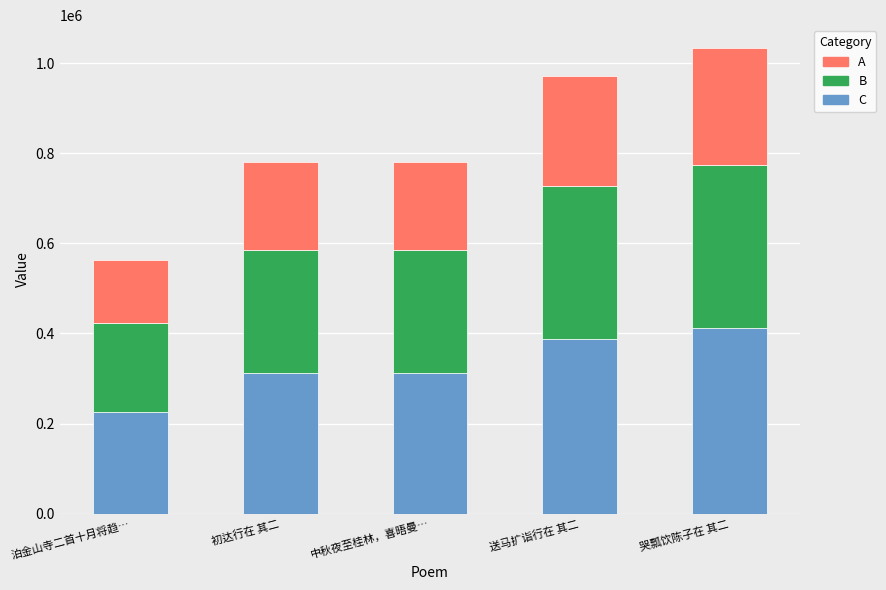

Is it true that C equals 520992.3 at 初达行在 其二?

False